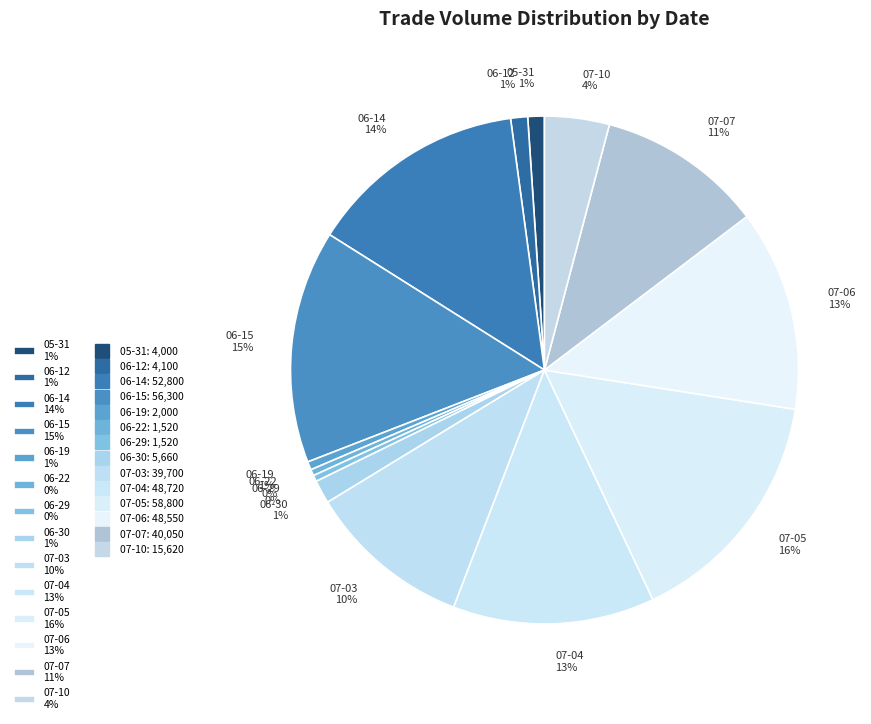

Combined, do 07-10 4% and 06-29 0% account for over 50%?

No